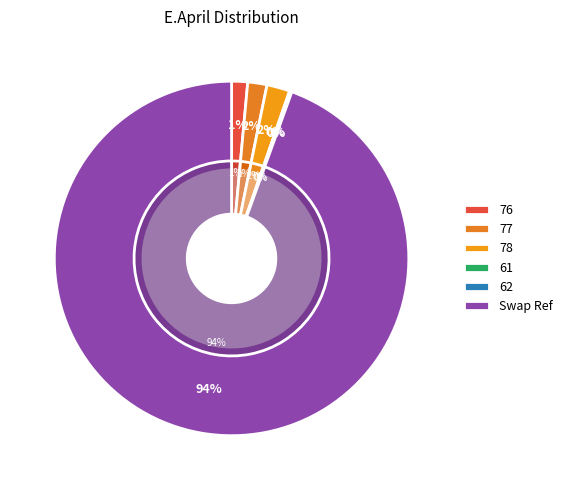

What portion of the pie excludes Swap Ref?

5.5%